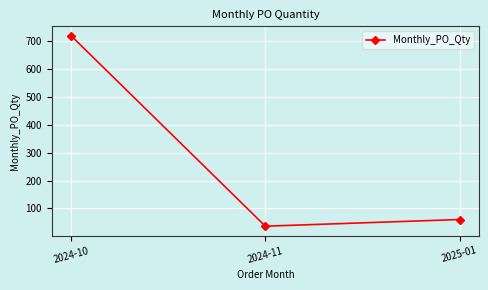

Read the value at 2024-11.

36